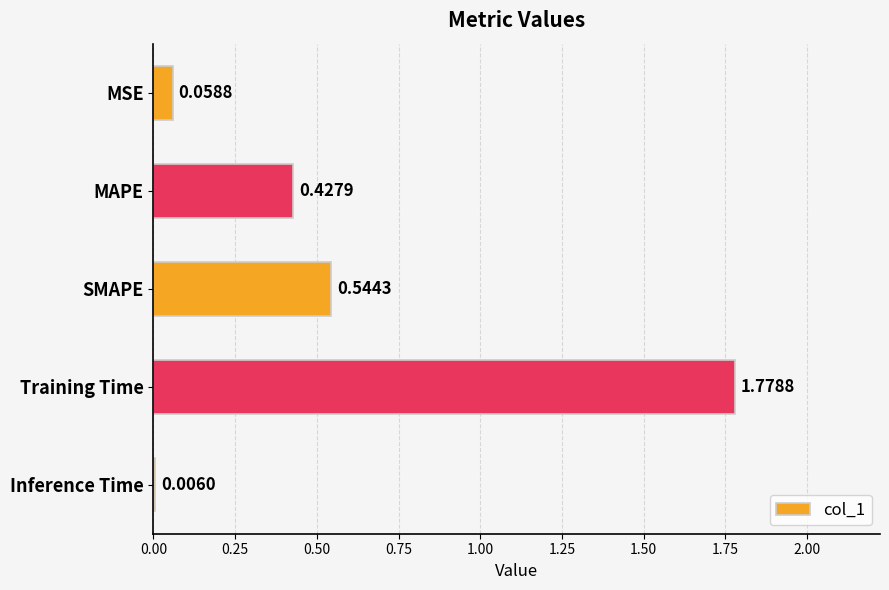

Which label corresponds to the largest value in the chart?

Training Time